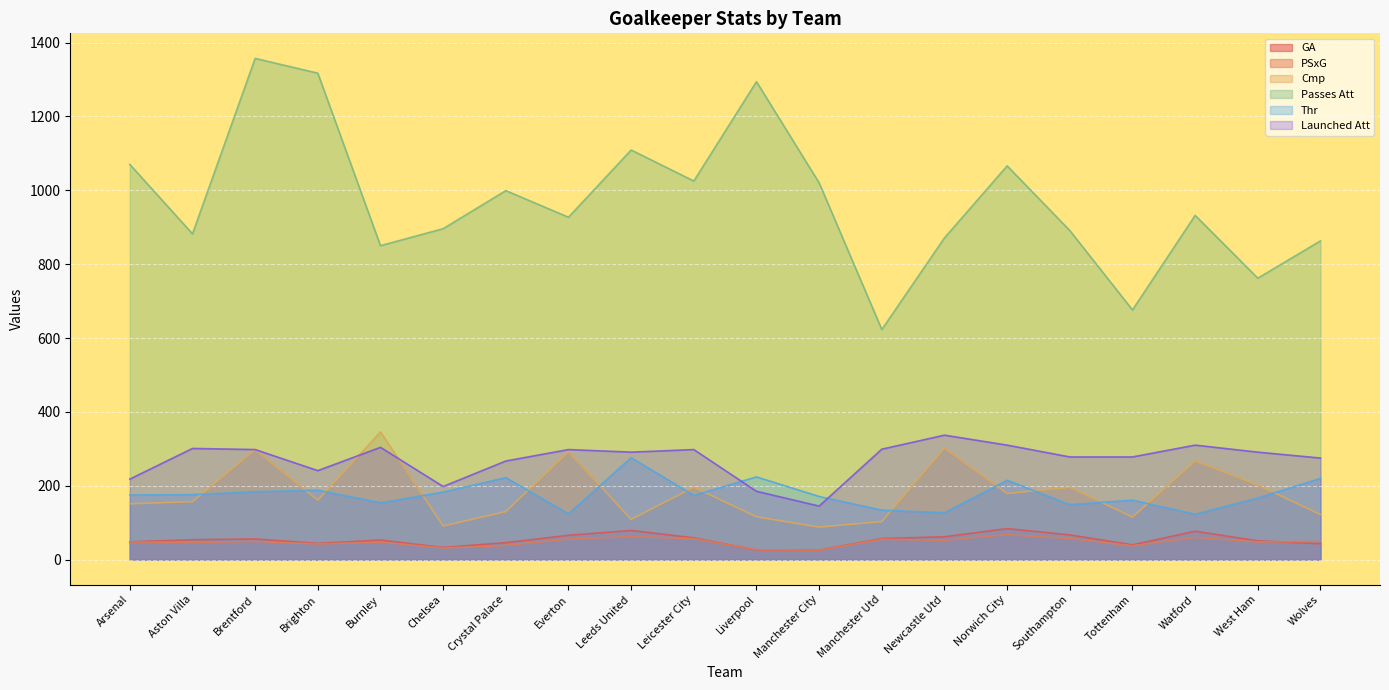

True or false: Thr and GA cross at least once.

False